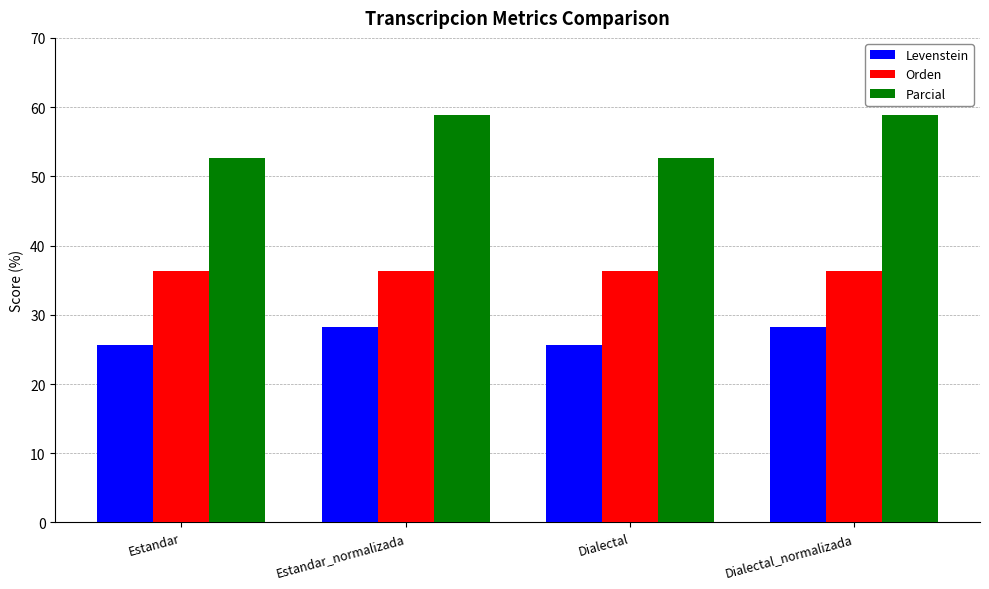

What is the value of the Parcial bar at the 2nd from the left?

58.8